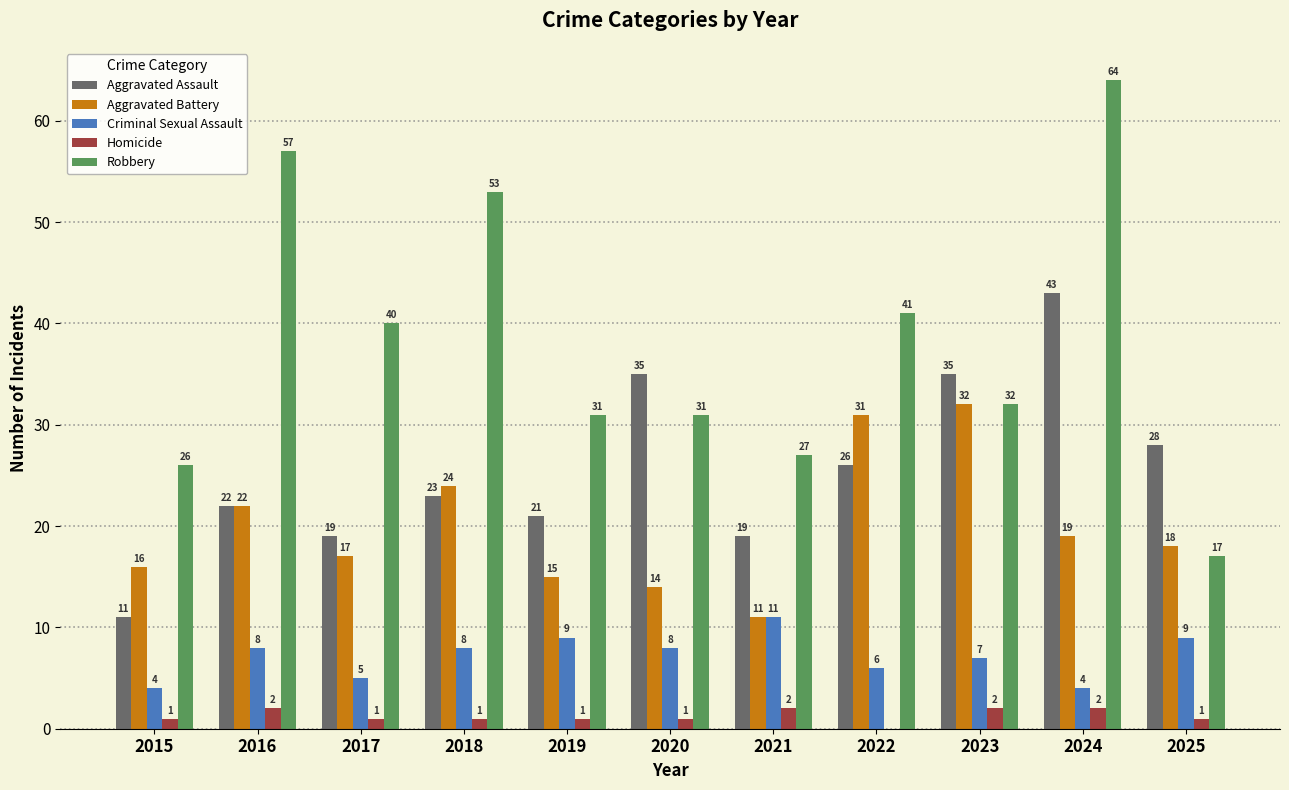

What is the approximate value of Homicide at 2023?

2